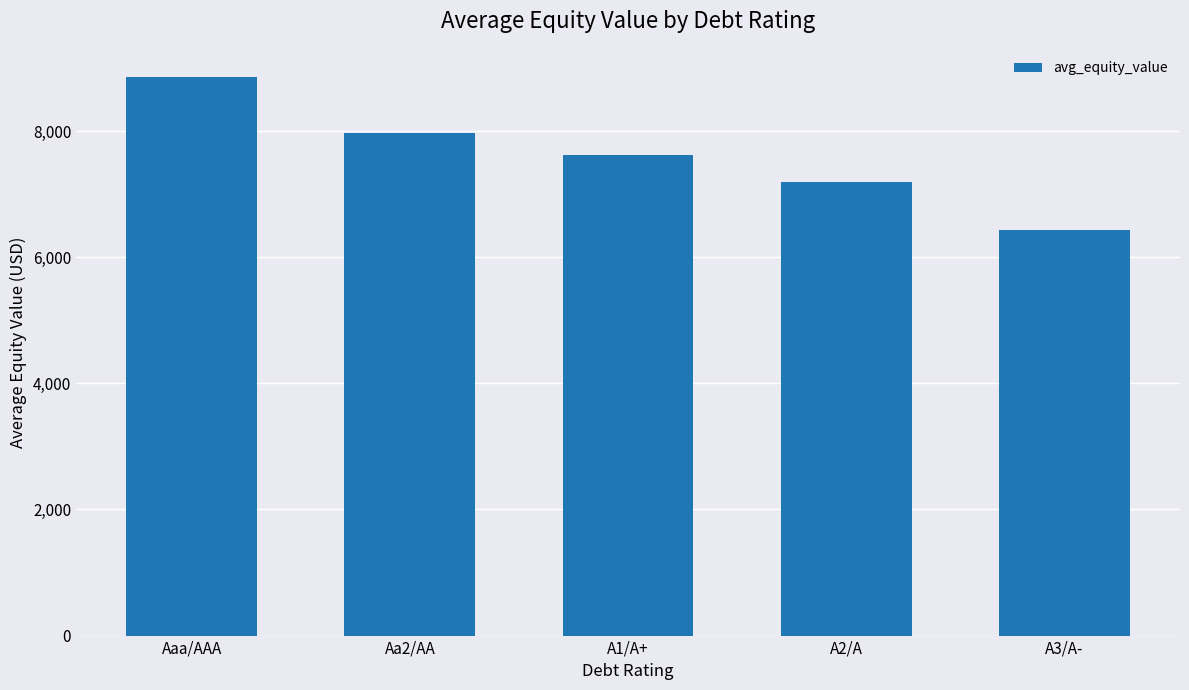

What is the smallest value displayed?

6435.0